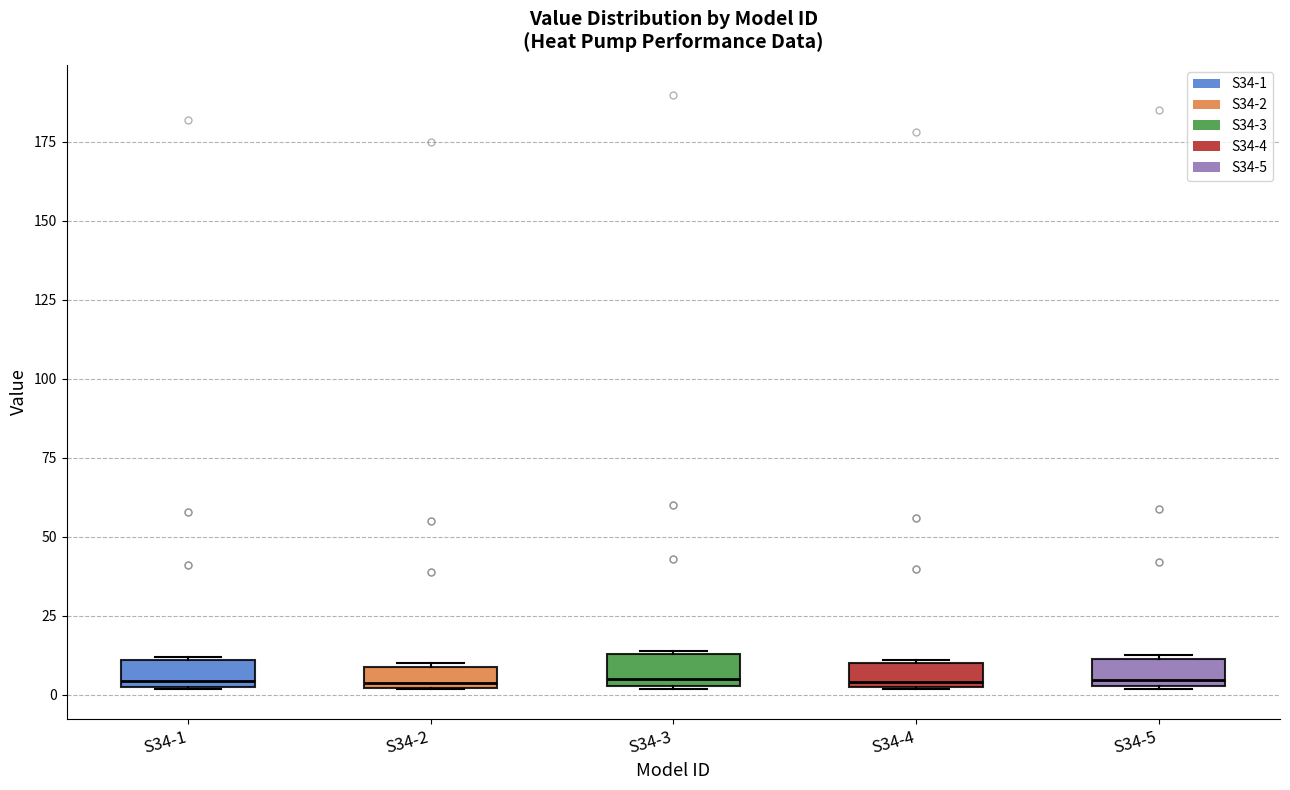

Where is the upper edge of the box for S34-5 on the y-axis? The values are not printed on the chart, so give them approximately, as read against the axis.

10